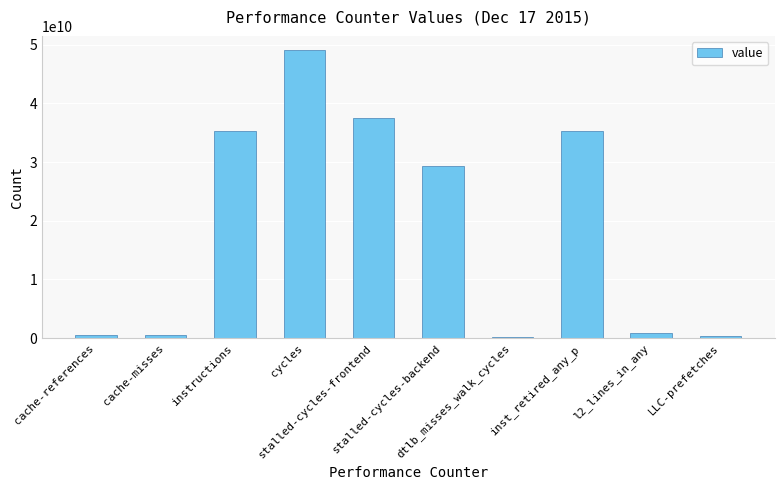

What is the average value?

18872028334